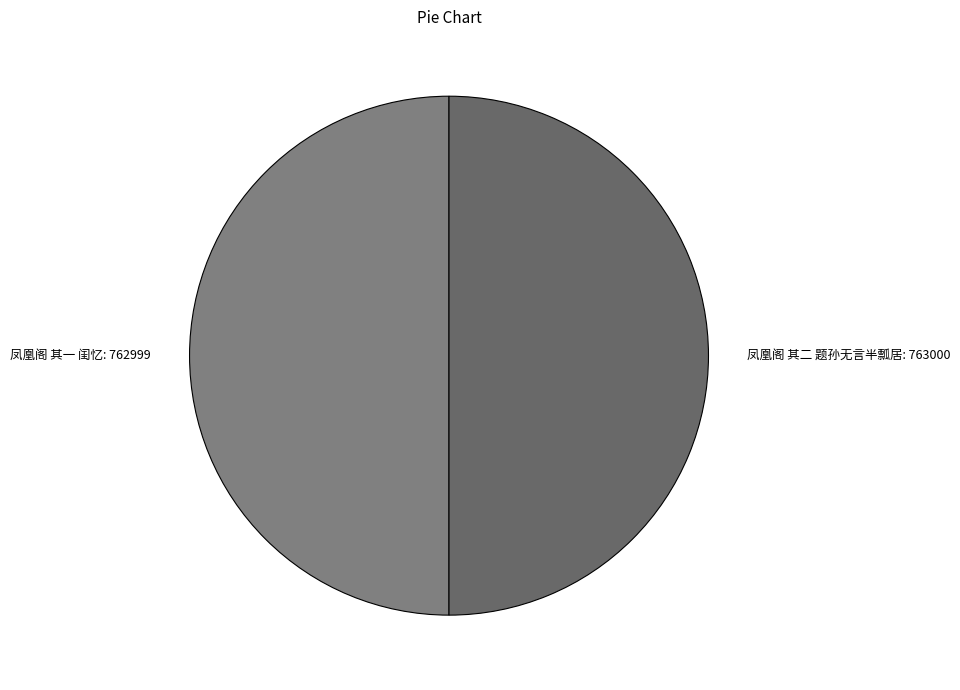

Do 凤凰阁 其一 闺忆: 762999 and 凤凰阁 其二 题孙无言半瓢居: 763000 together represent more than half of the pie?

Yes